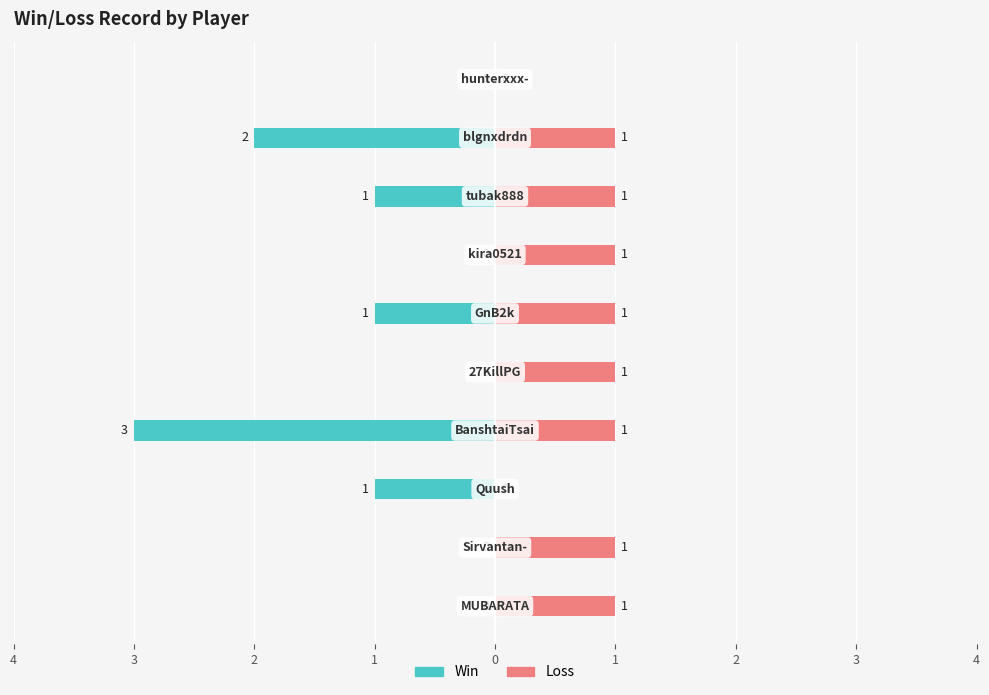

Between 2 and 2, which series saw the biggest shift?

Win